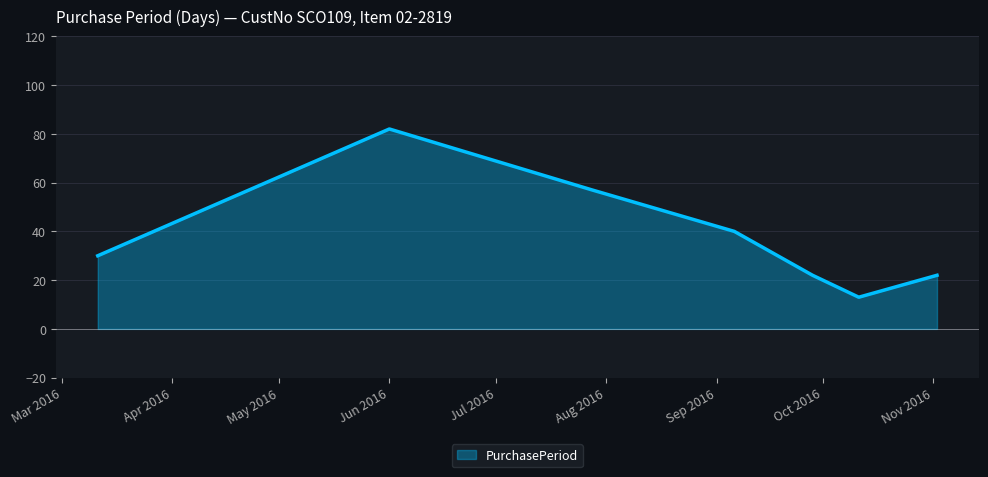

What is the difference between the maximum and minimum values?

69